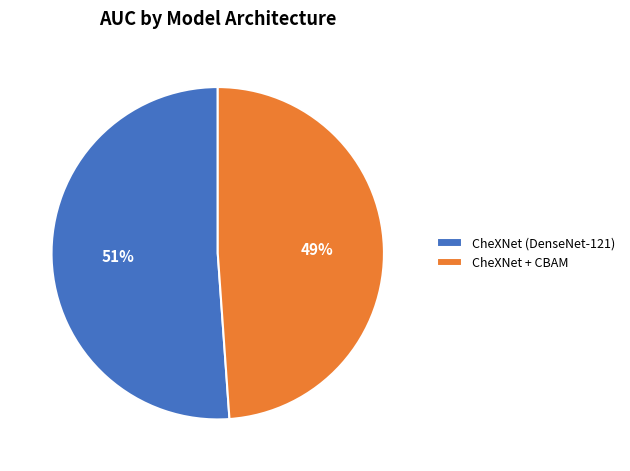

To the nearest percent, what is the average slice percentage?

50%